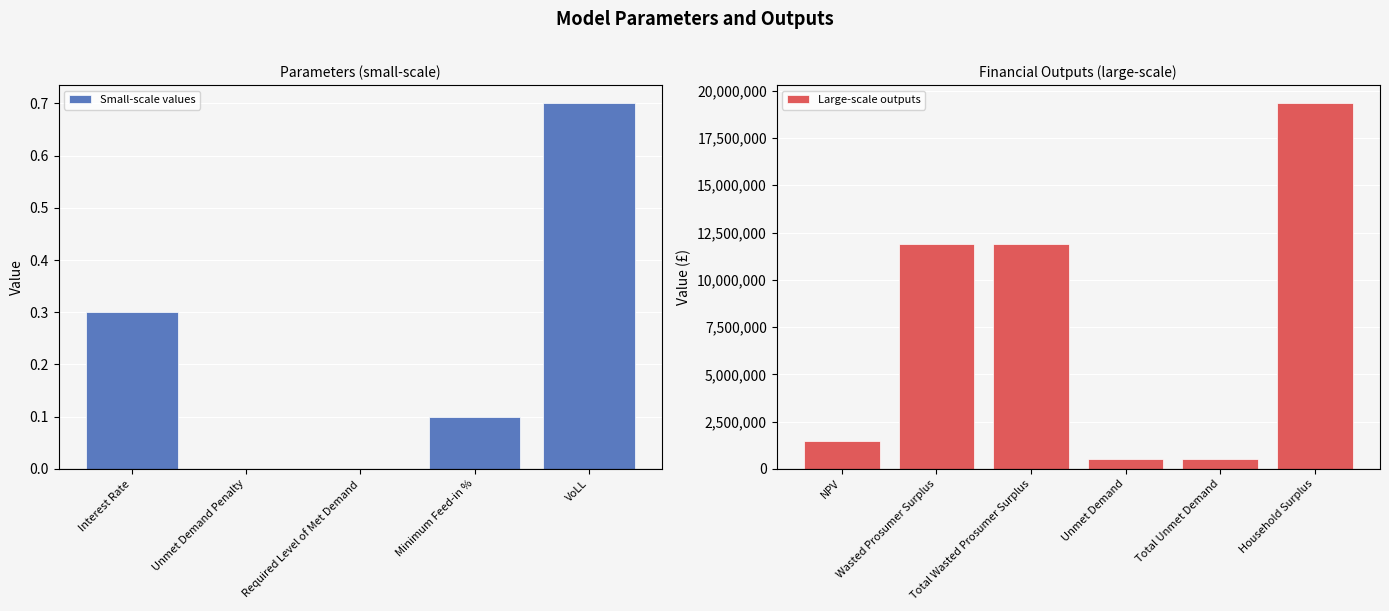

What is the label of the 4th bar from the left?

Minimum Feed-in %